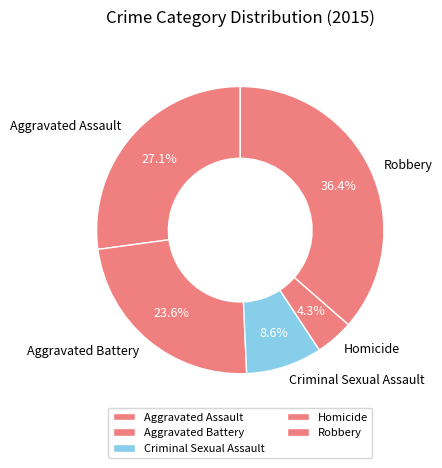

What percentage is the Criminal Sexual Assault slice, to the nearest percent?

9%